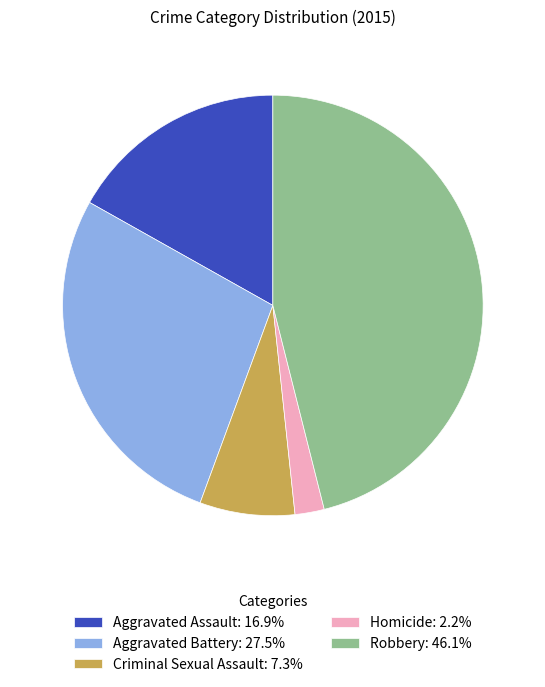

Which slice is the smallest?

Homicide